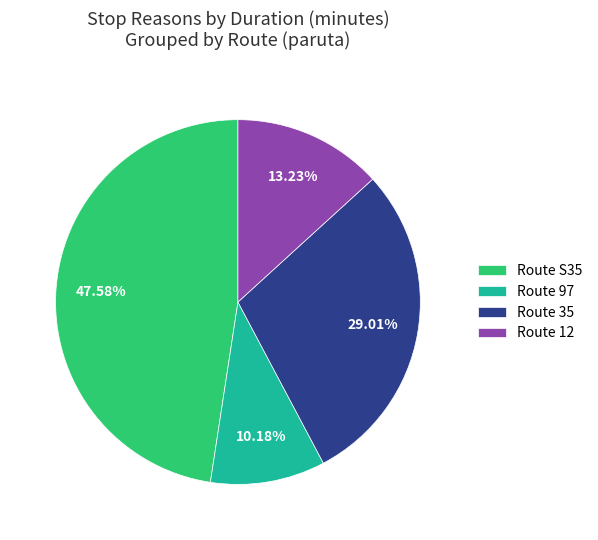

Rank the categories by value from highest to lowest.

Route S35, Route 35, Route 12, Route 97